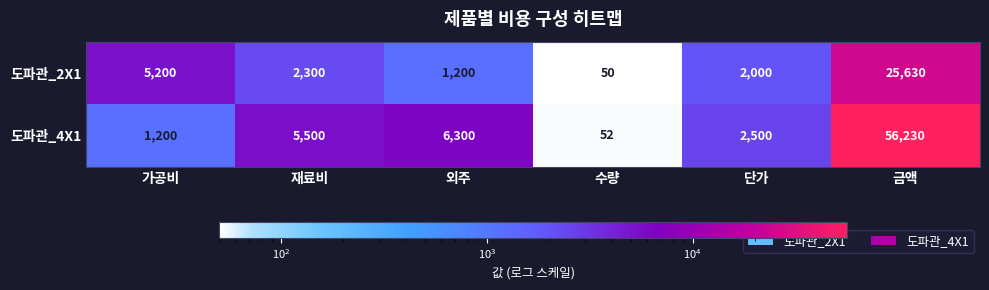

What is the greatest value displayed?

56230